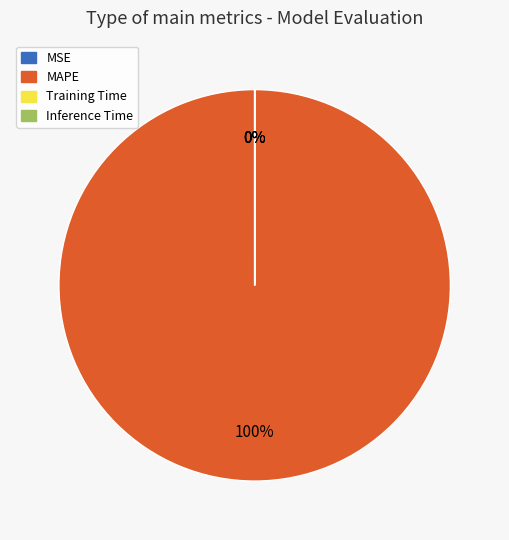

Count the number of slices in the pie.

4